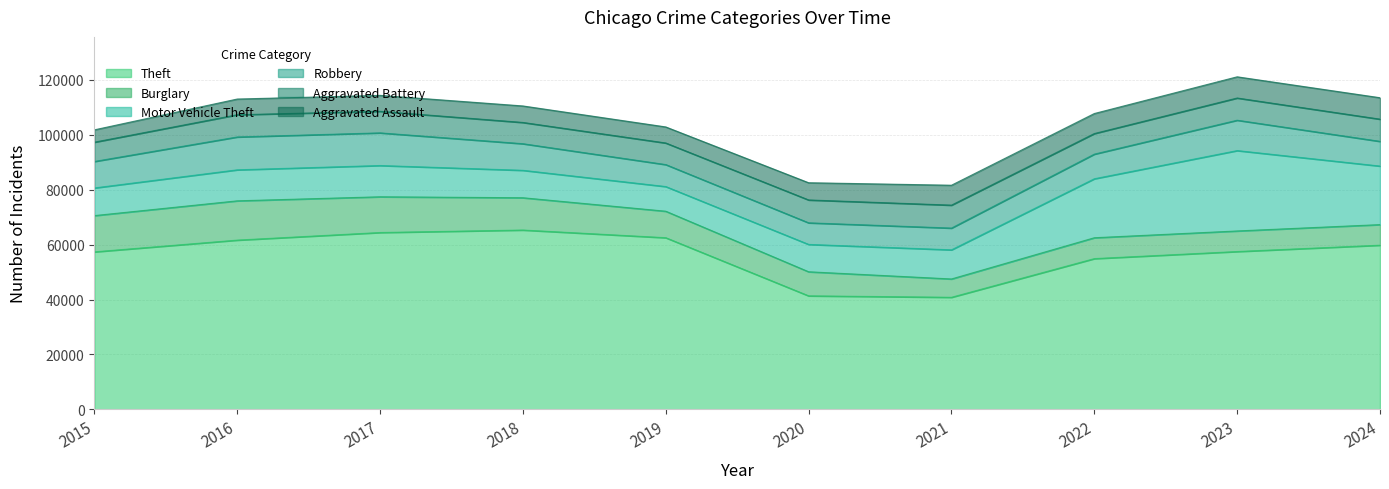

What is the total value across all series at 2021?

81592